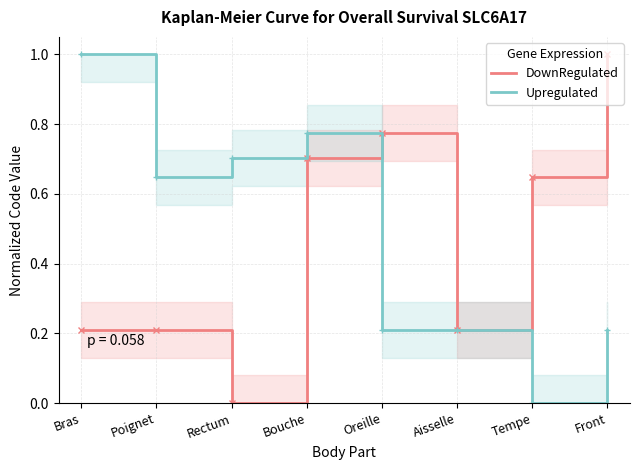

What is the difference between the second highest and minimum values in the Upregulated series?

0.8